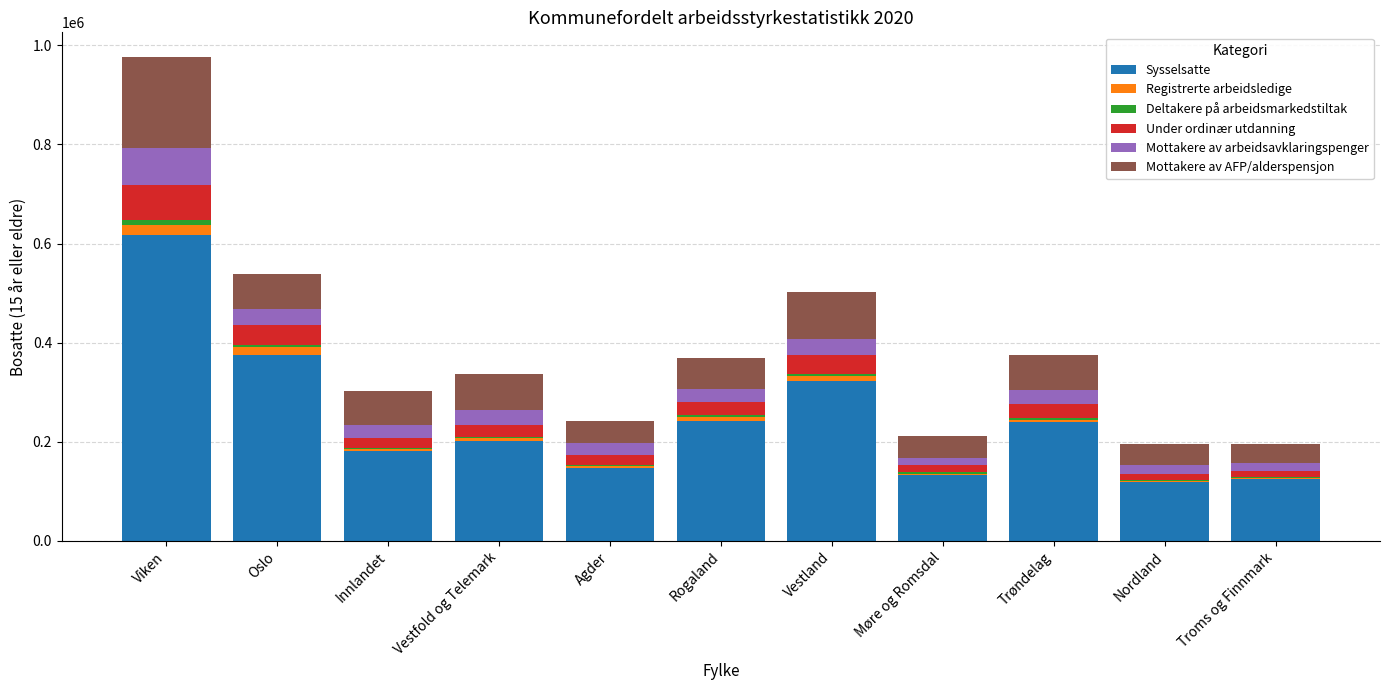

The Sysselsatte series shows 616568 at Viken. True or false?

True